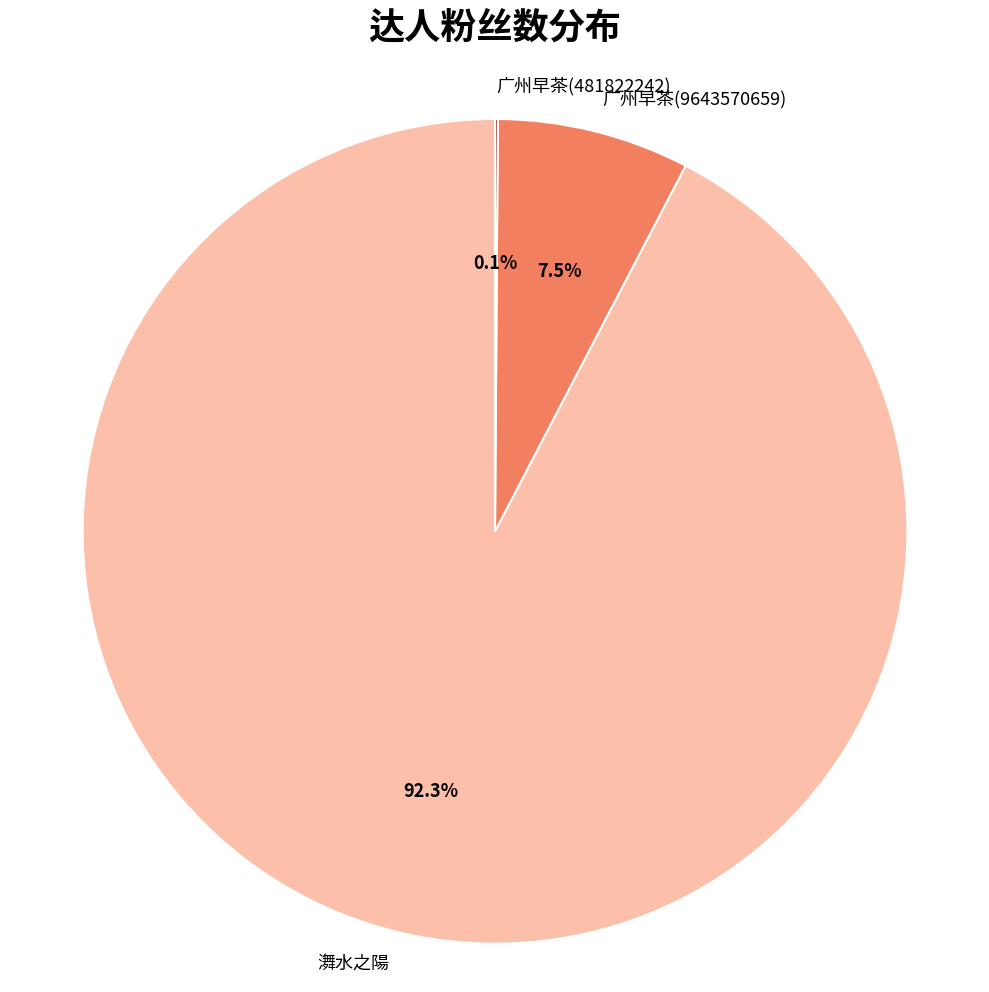

To the nearest percent, what is the difference between the 㵲水之陽 and 广州早茶(9643570659) slice percentages?

85%